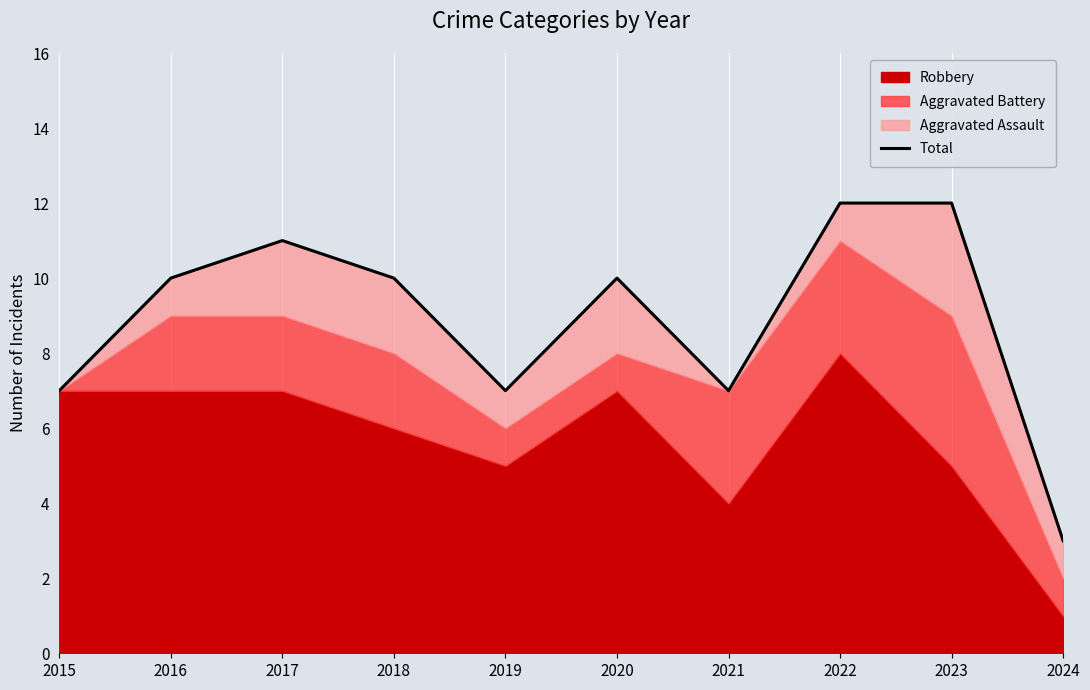

Approximately how many times larger is the value at 2016 compared to 2021?

1.4